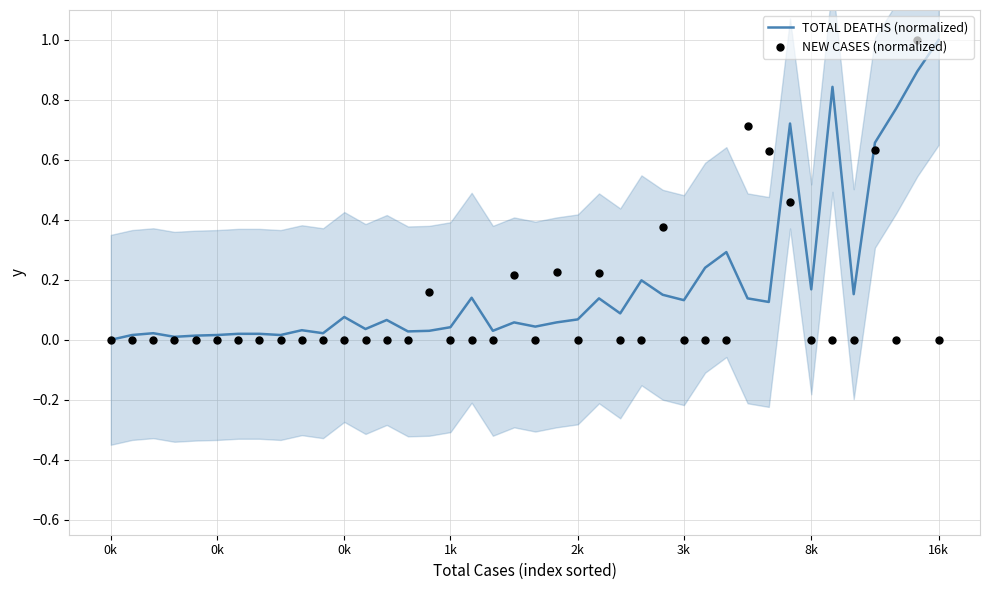

Which series reaches the maximum Y coordinate?

TOTAL DEATHS (normalized)